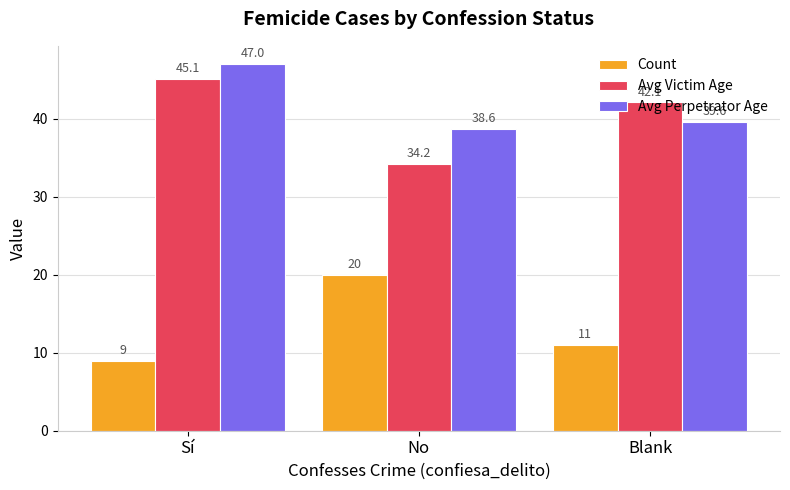

Reading right to left, what are all the values shown in this chart?

Count: 11.0	20.0	9.0
Avg Victim Age: 42.1	34.2	45.1
Avg Perpetrator Age: 39.6	38.6	47.0